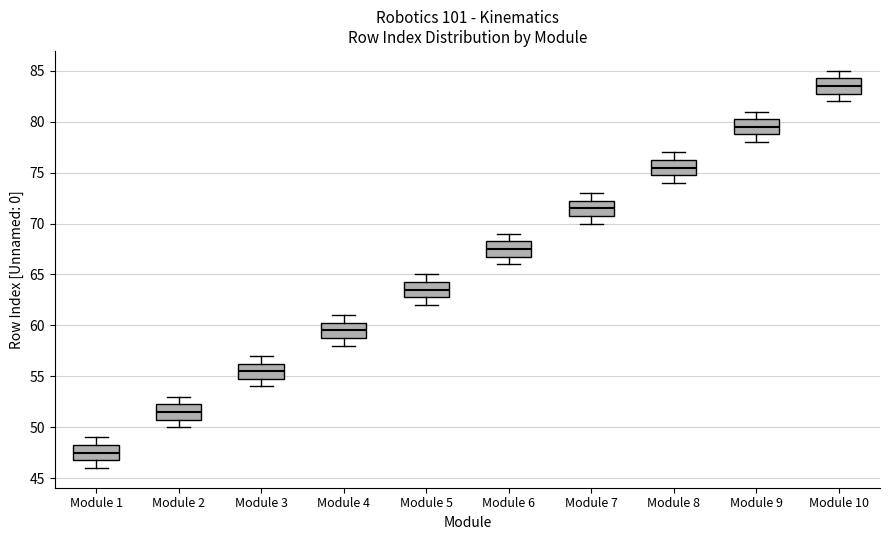

Reading left to right, read every box against the y-axis: the position of its median line, the range the box covers, and the ends of its whiskers. The values are not printed on the chart, so give them approximately, as read against the axis.

Module 1: median 47.5, box 47.0 to 48.5, whiskers 46.0 to 49.0
Module 2: median 51.5, box 51.0 to 52.5, whiskers 50.0 to 53.0
Module 3: median 55.5, box 55.0 to 56.5, whiskers 54.0 to 57.0
Module 4: median 59.5, box 59.0 to 60.5, whiskers 58.0 to 61.0
Module 5: median 63.5, box 63.0 to 64.5, whiskers 62.0 to 65.0
Module 6: median 67.5, box 67.0 to 68.5, whiskers 66.0 to 69.0
Module 7: median 71.5, box 71.0 to 72.5, whiskers 70.0 to 73.0
Module 8: median 75.5, box 75.0 to 76.5, whiskers 74.0 to 77.0
Module 9: median 79.5, box 79.0 to 80.5, whiskers 78.0 to 81.0
Module 10: median 83.5, box 83.0 to 84.5, whiskers 82.0 to 85.0